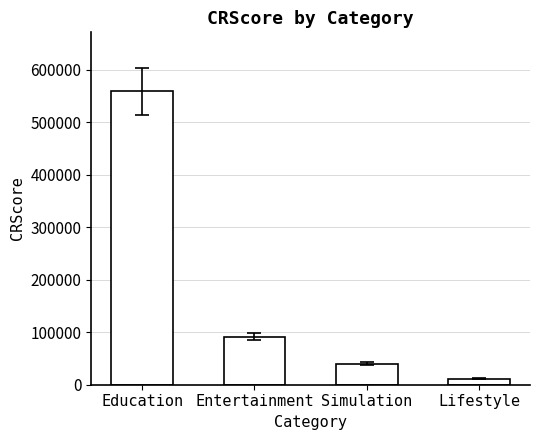

How many bars are there in total?

4